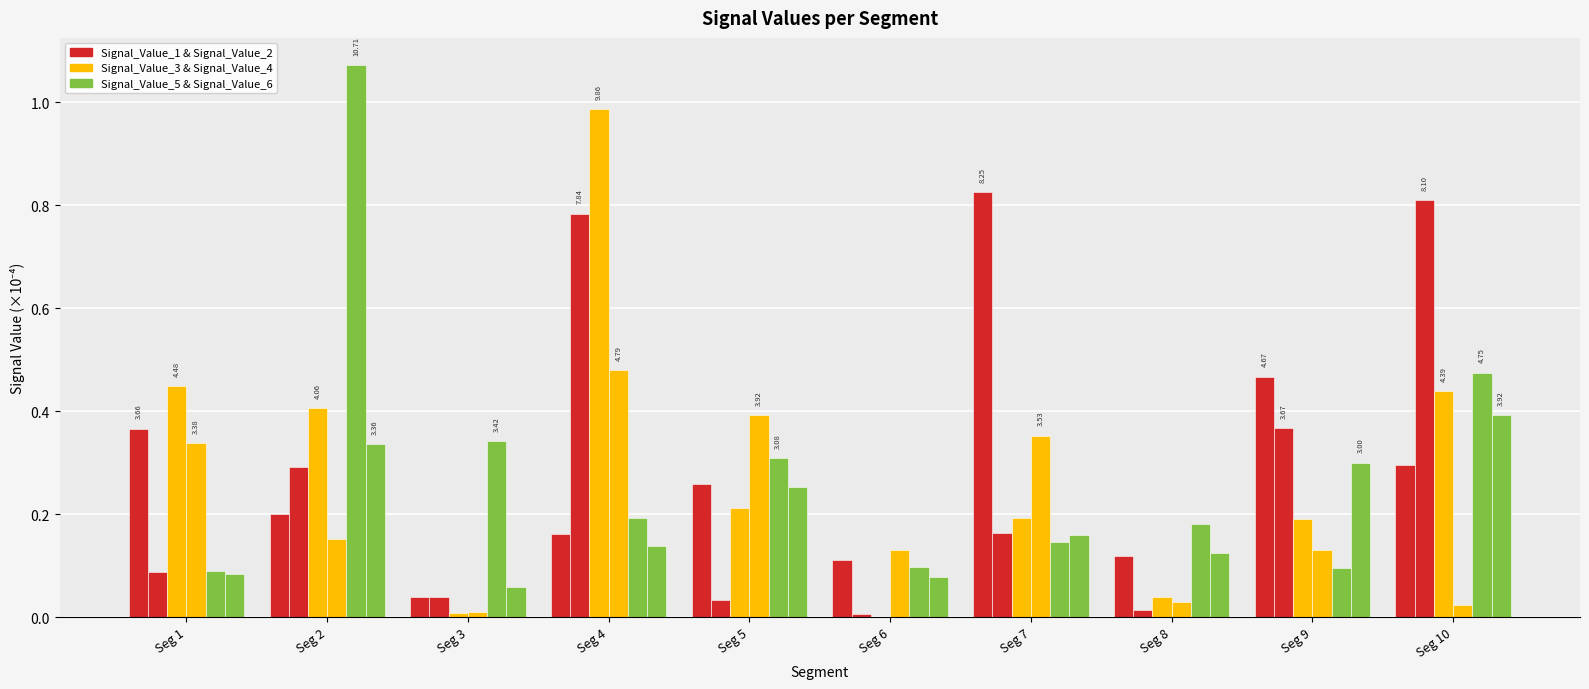

Are the bars horizontal?

No